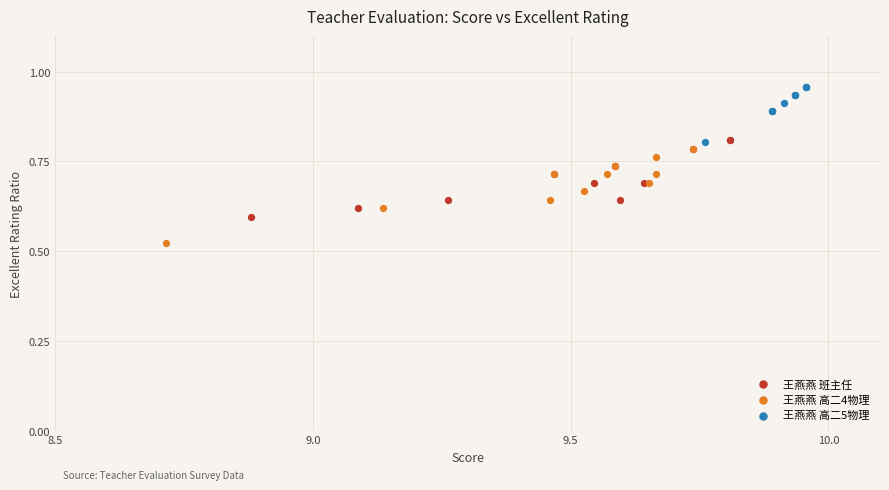

Which series has the widest spread of Y values?

王燕燕 高二4物理